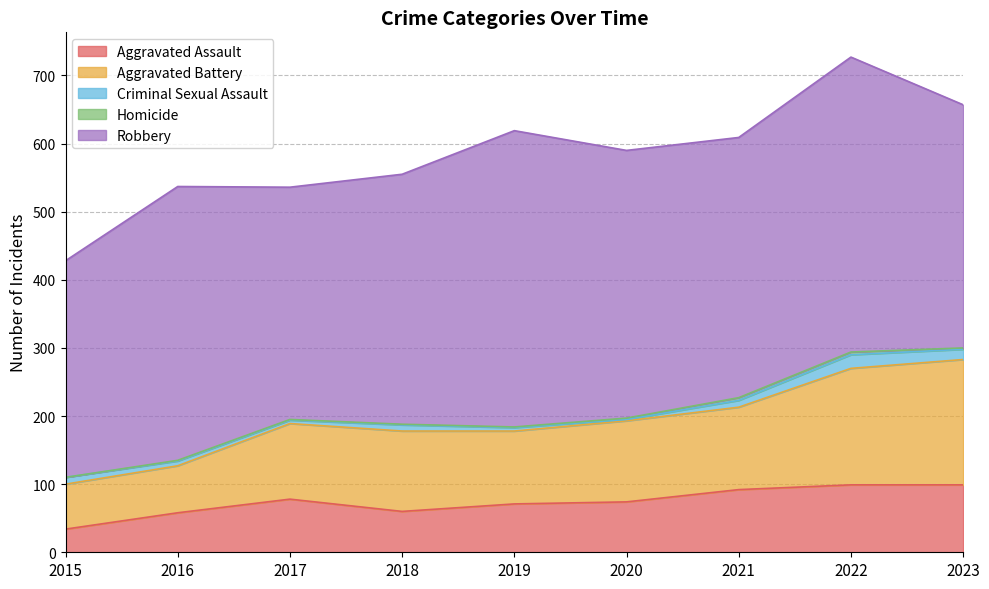

Reading right to left, list all the values displayed in this chart.

Aggravated Assault: 2023=99	2022=99	2021=92	2020=74	2019=71	2018=60	2017=78	2016=58	2015=34
Aggravated Battery: 2023=184	2022=171	2021=121	2020=119	2019=107	2018=118	2017=111	2016=69	2015=66
Criminal Sexual Assault: 2023=15	2022=20	2021=10	2020=2	2019=5	2018=9	2017=5	2016=7	2015=10
Homicide: 2023=2	2022=4	2021=4	2020=2	2019=1	2018=1	2017=1	2016=1	2015=0
Robbery: 2023=357	2022=433	2021=382	2020=393	2019=435	2018=367	2017=341	2016=402	2015=318